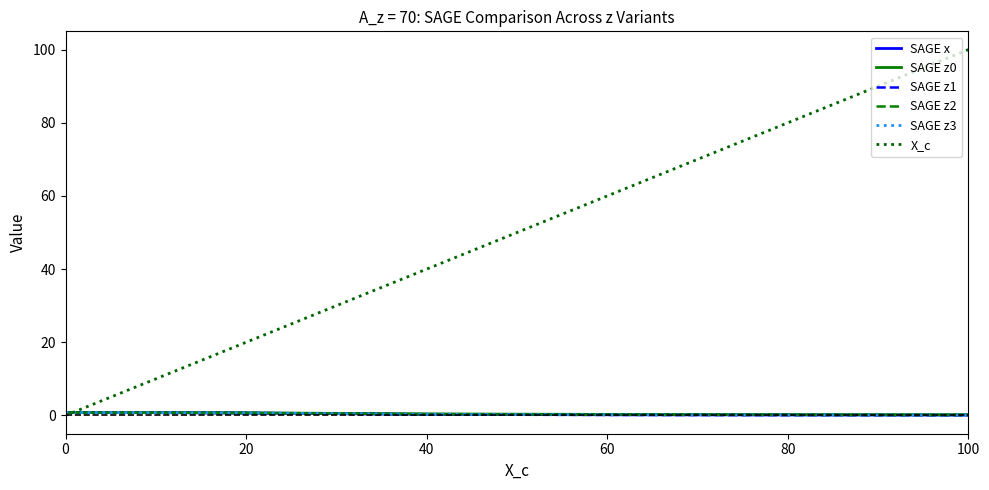

What is the sum of all SAGE z0 values?

4.8